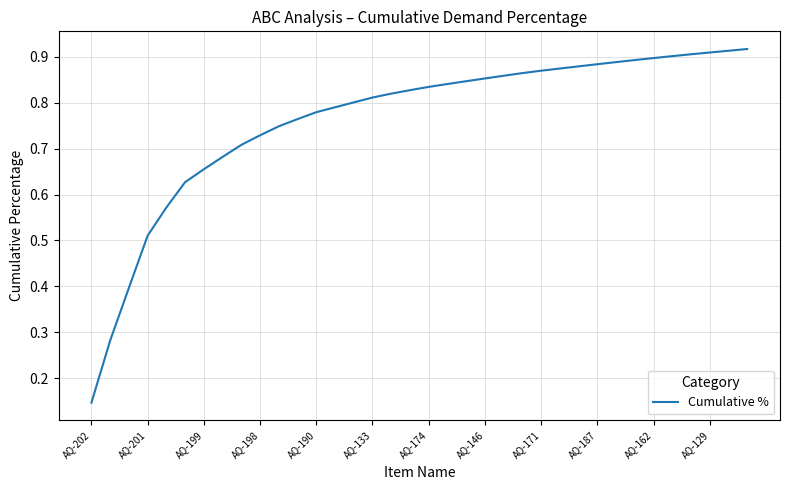

Does the chart display data point markers on the line(s)?

No